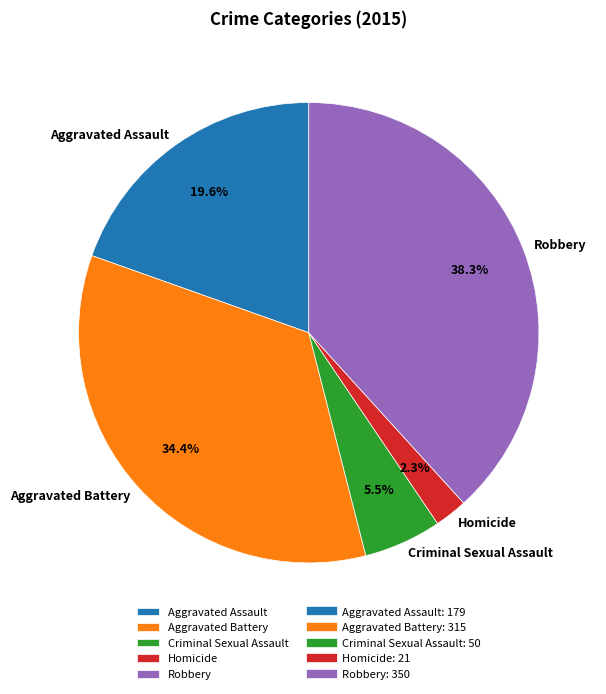

True or false: Aggravated Battery accounts for 21% of the total.

False